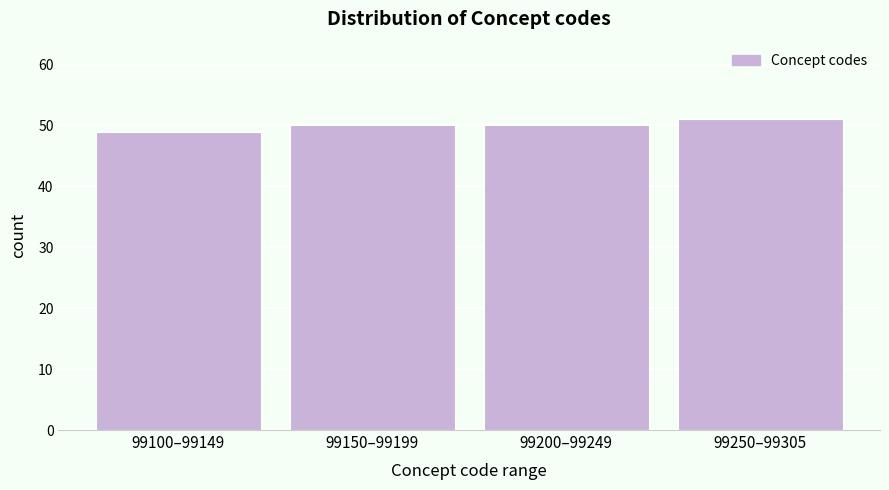

Reading left to right, list all the values displayed in this chart.

49	50	50	51